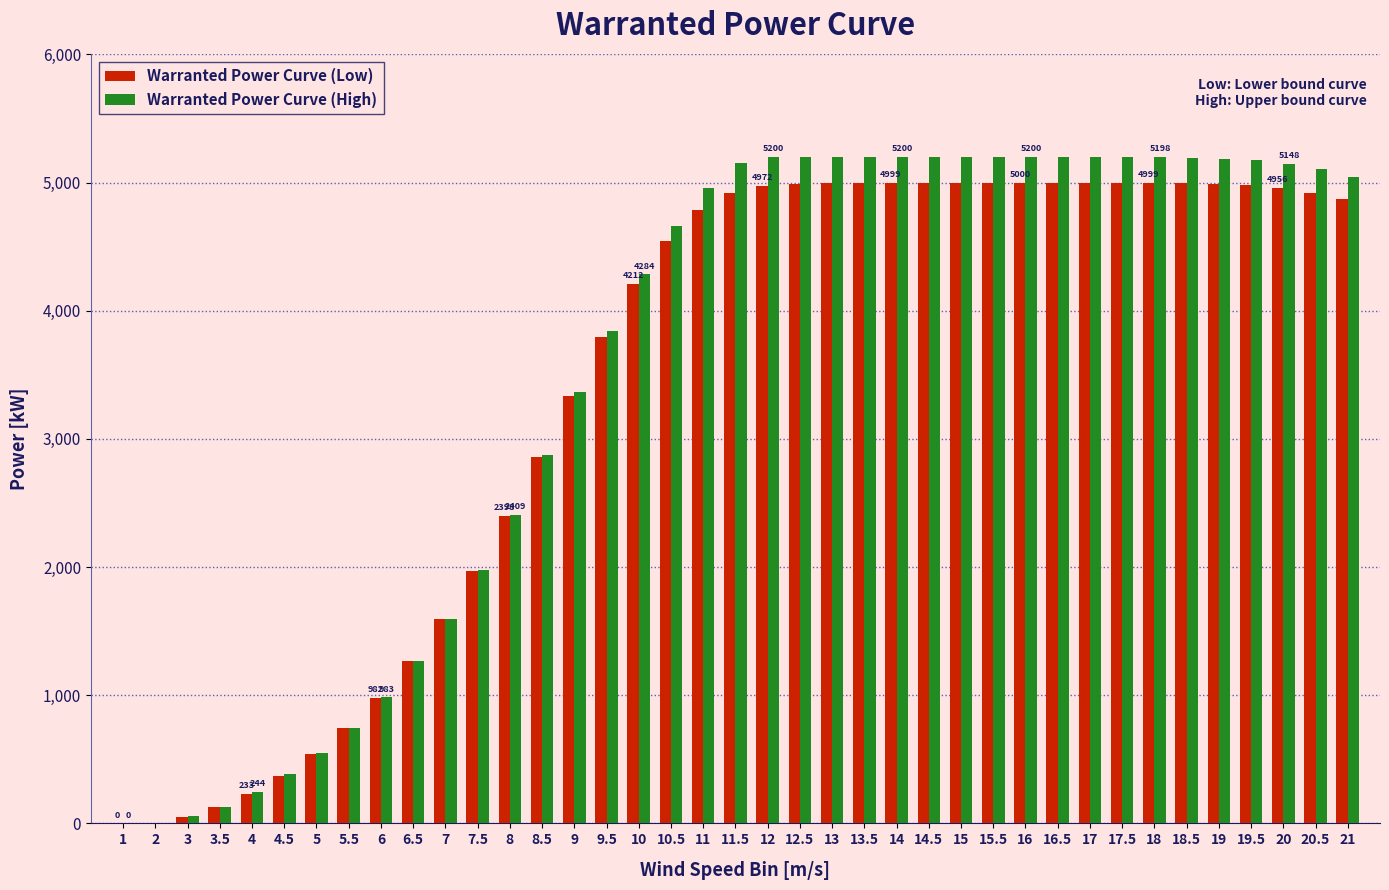

Is the value of Warranted Power Curve (High) at 5.5 greater than the value of Warranted Power Curve (Low) at 14?

No